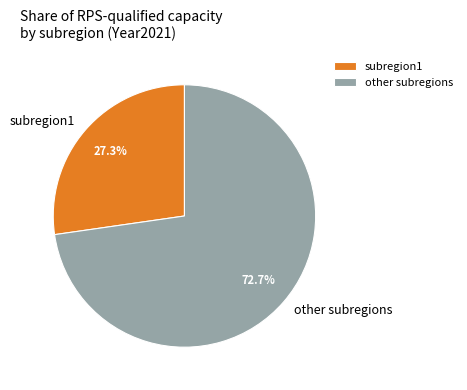

Rank the categories by value from highest to lowest.

other subregions, subregion1